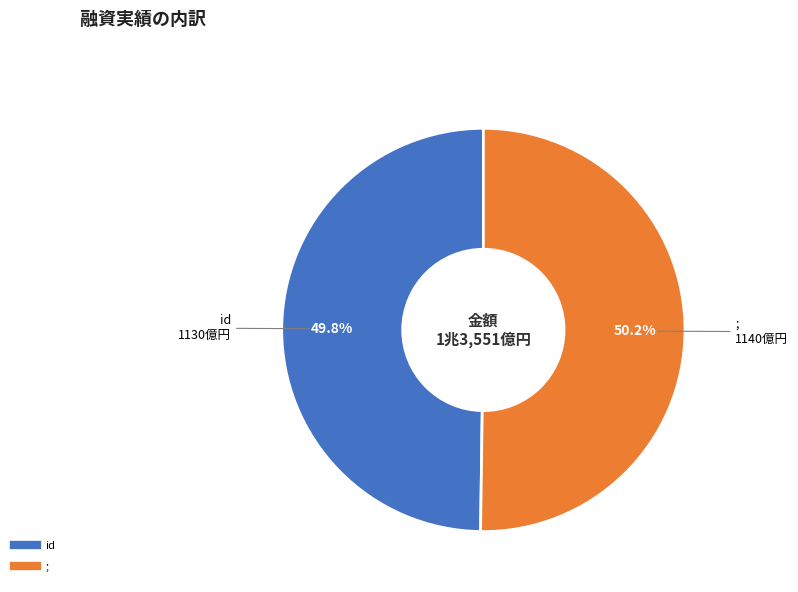

Is there a majority slice in this chart?

Yes